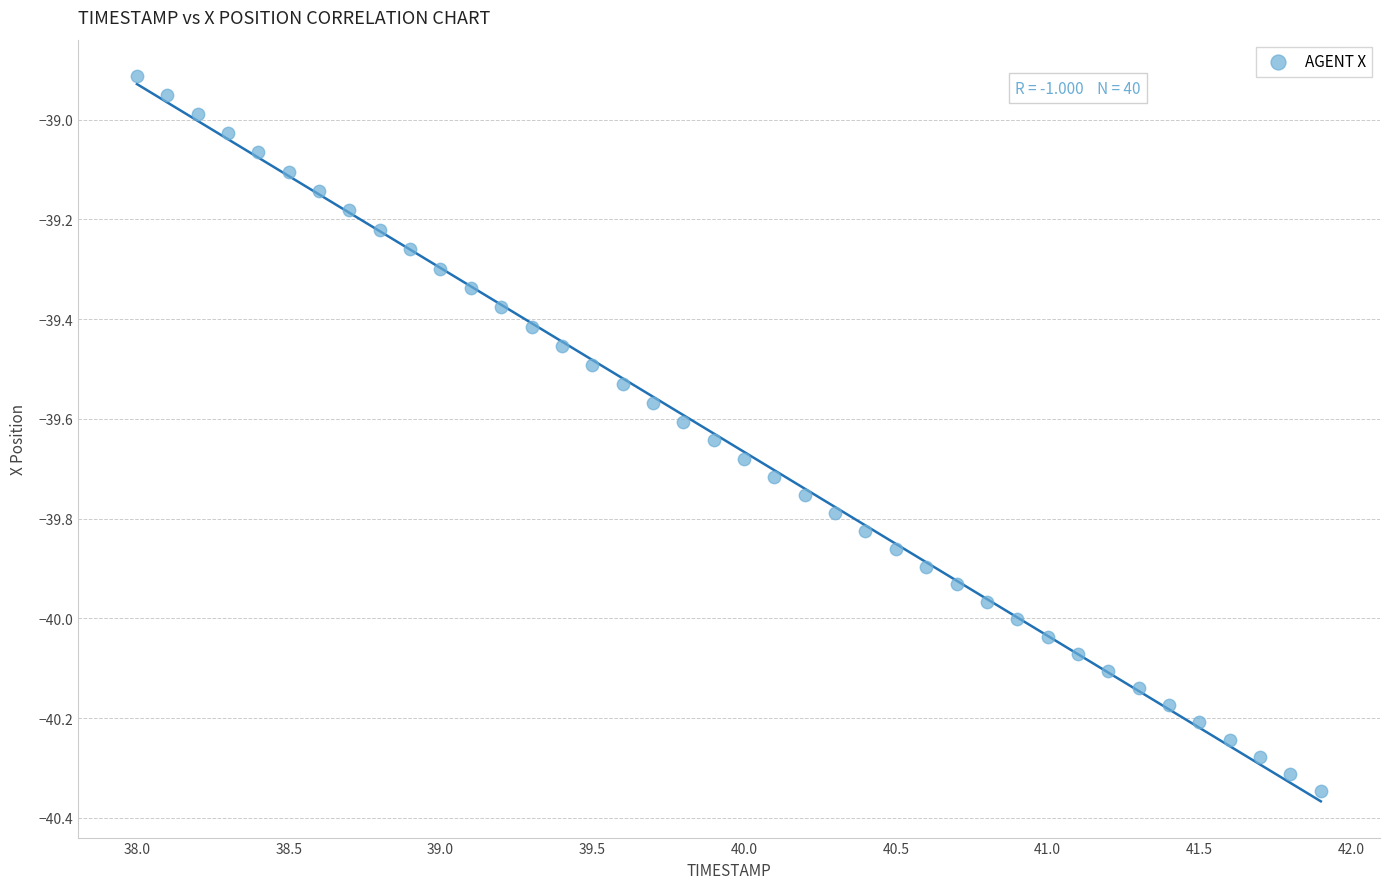

What is the range of X values (max minus min)?

3.9